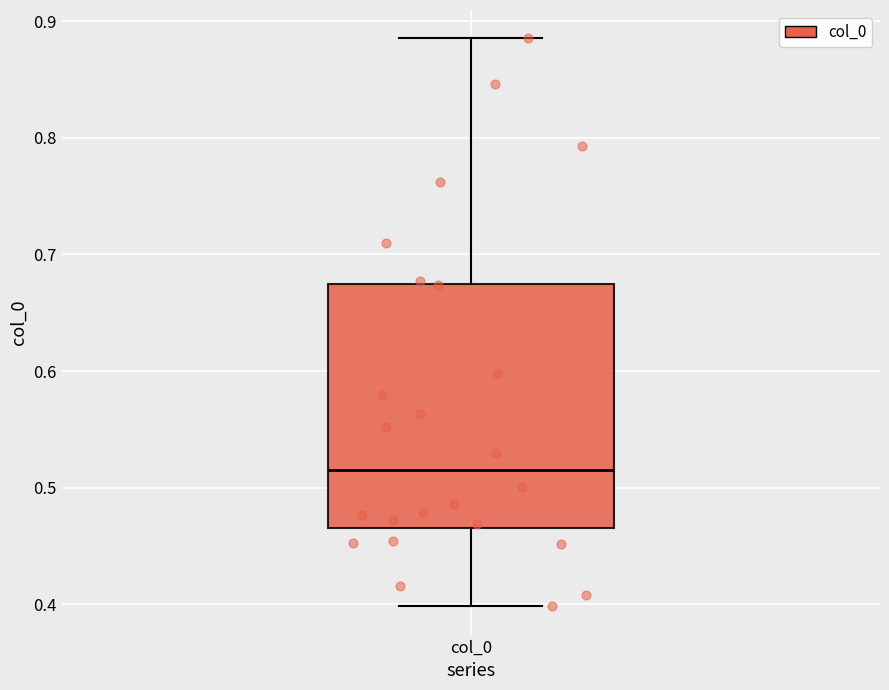

Read this box plot against the y-axis: the position of the median line, the range covered by the box, and the ends of both whiskers. The values are not printed on the chart, so give them approximately, as read against the axis.

median 0.52, box 0.47 to 0.67, whiskers 0.40 to 0.89